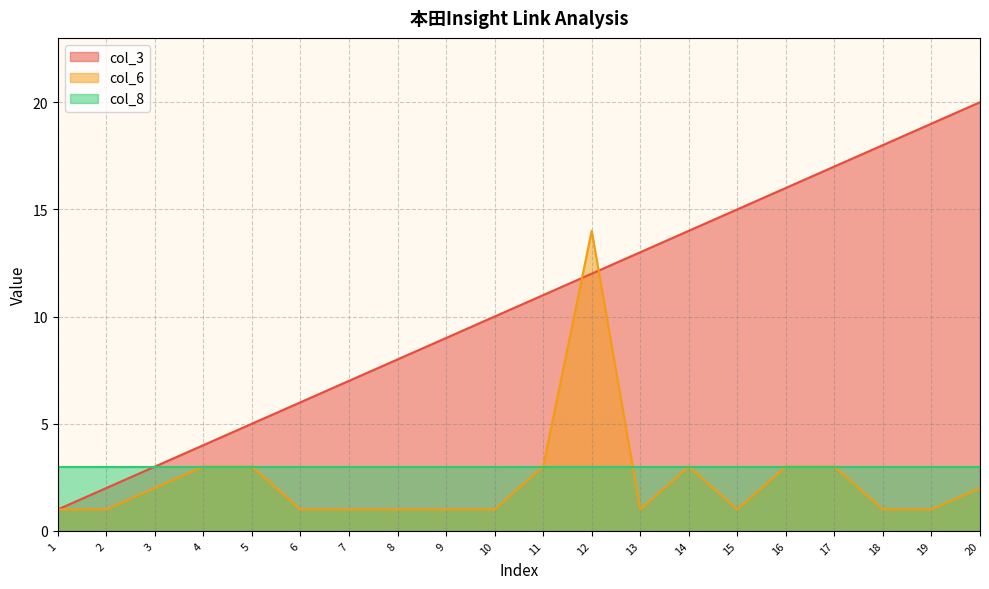

Which series ends up on top after the final intersection of col_6 and col_3?

col_3